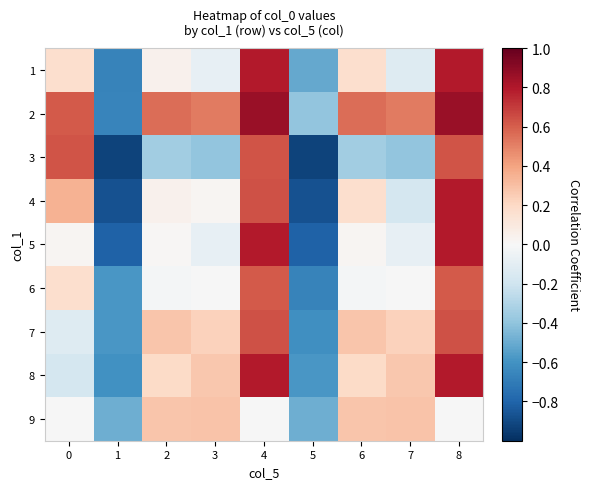

What is the greatest value displayed?

0.9